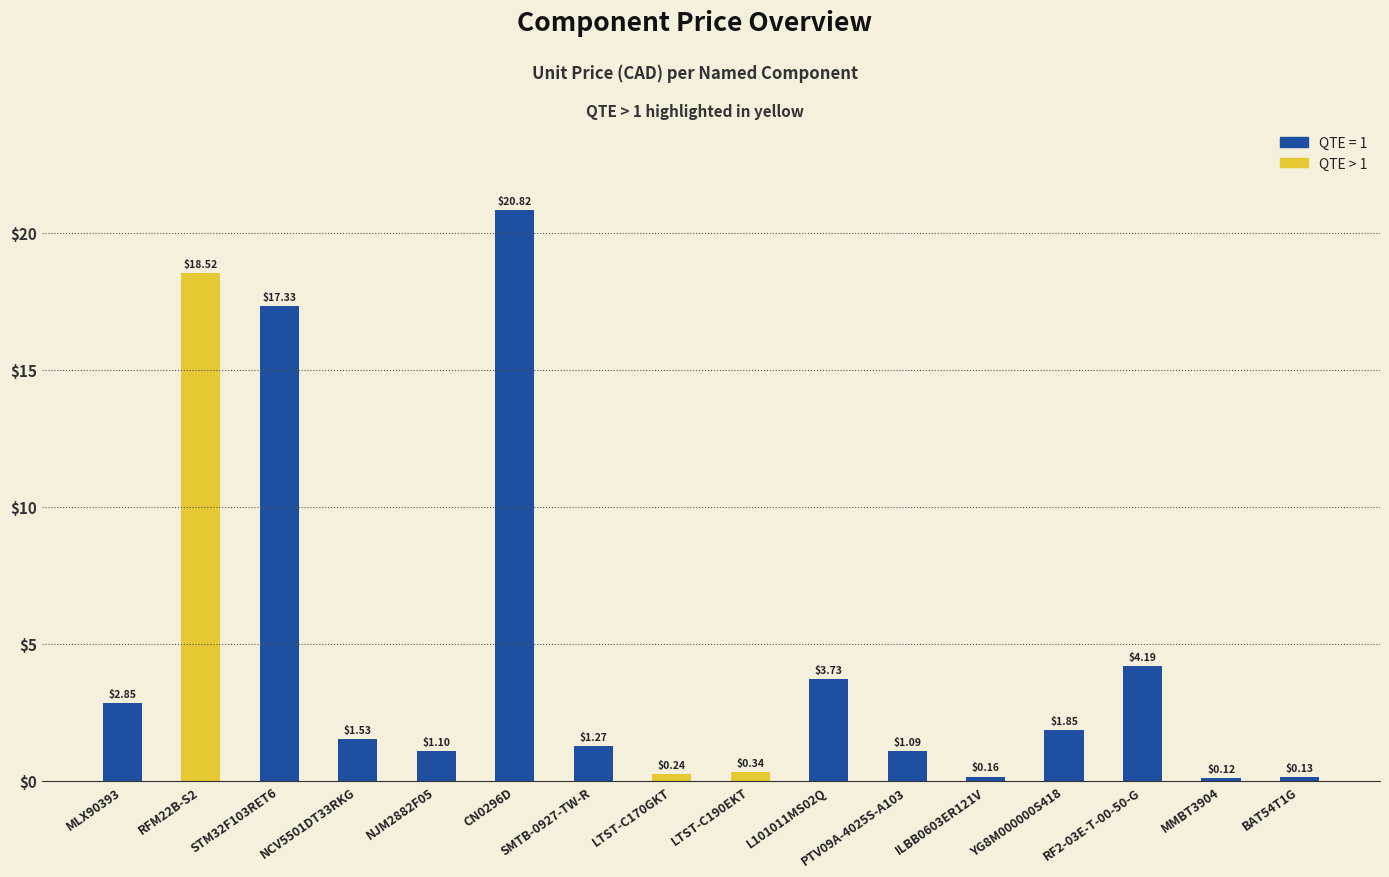

Rank the categories by value from highest to lowest.

CN0296D, RFM22B-S2, STM32F103RET6, RF2-03E-T-00-50-G, L101011MS02Q, MLX90393, YG8M000000S418, NCV5501DT33RKG, SMTB-0927-TW-R, NJM2882F05, PTV09A-4025S-A103, LTST-C190EKT, LTST-C170GKT, ILBB0603ER121V, BAT54T1G, MMBT3904